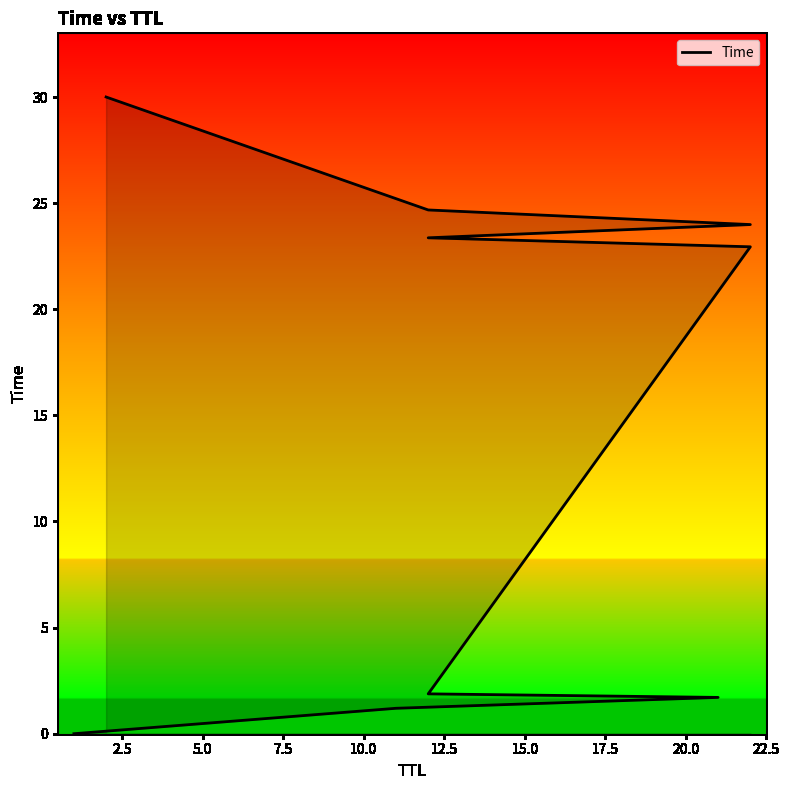

What is the change in value from 7.5 to 15.0?

+22.1